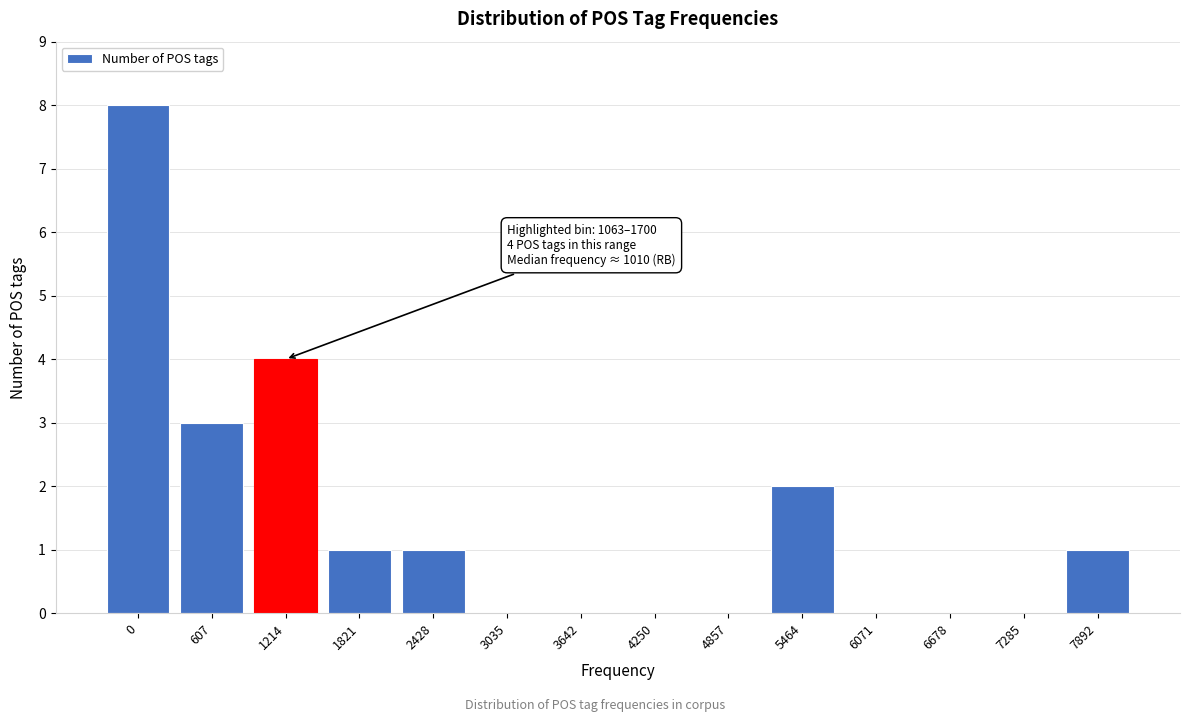

Reading left to right, list all the values displayed in this chart.

0=8	607=3	1214=4	1821=1	2428=1	3035=0	3642=0	4250=0	4857=0	5464=2	6071=0	6678=0	7285=0	7892=1